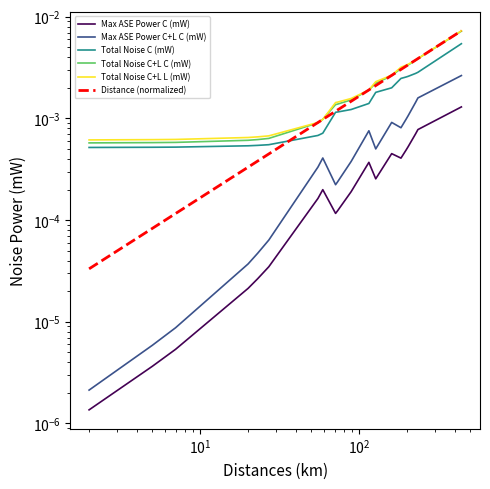

Is the value of Total Noise C+L L (mW) at 9 greater than the value of Total Noise C+L C (mW) at $\mathdefault{10^{3}}$?

Yes